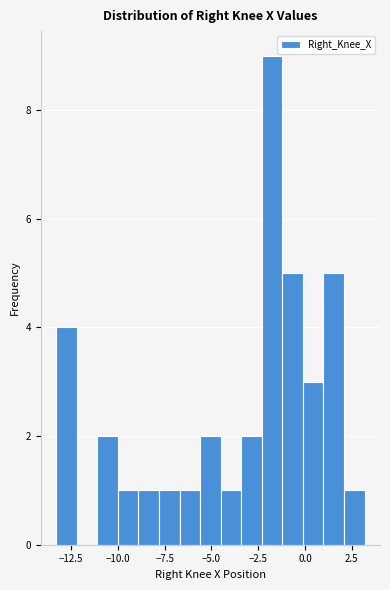

Around what value on the x-axis is the tallest bar? Give the approximate position of its centre, as read against the axis.

-2.0